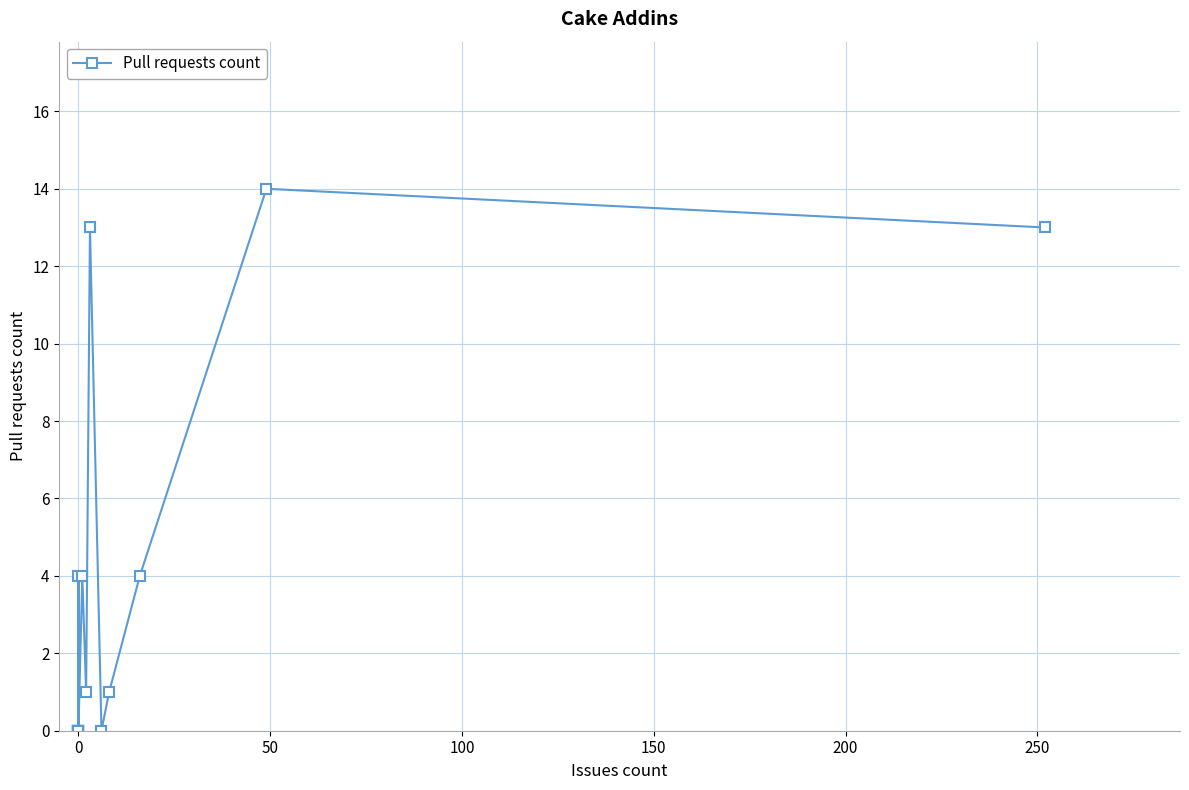

Does the chart have visible grid lines?

Yes